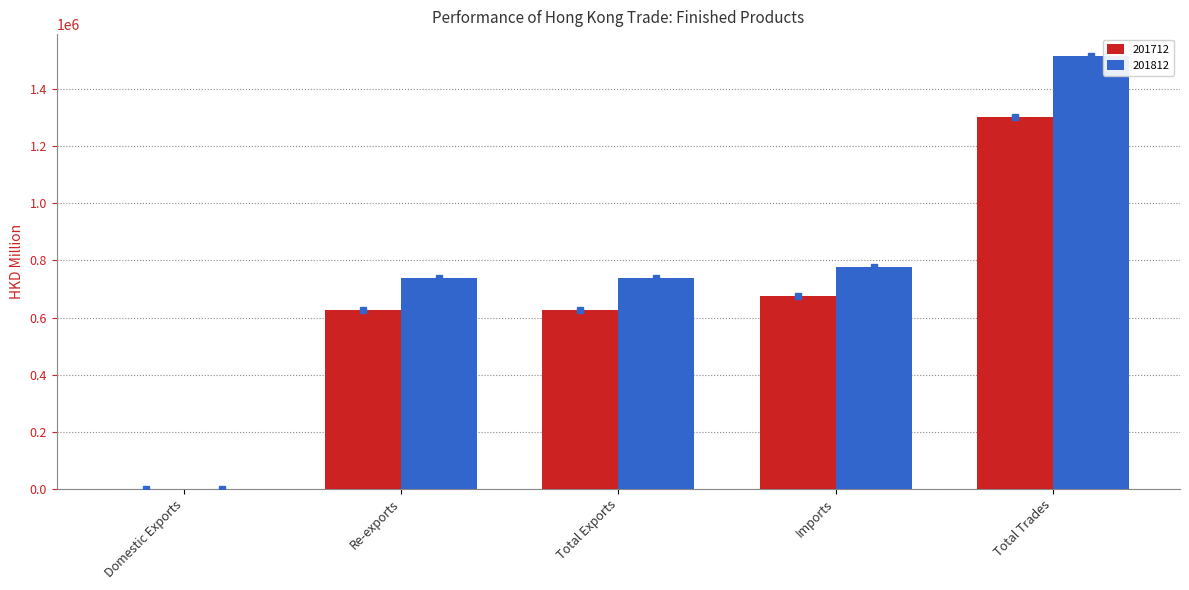

Does the chart contain stacked bars?

No